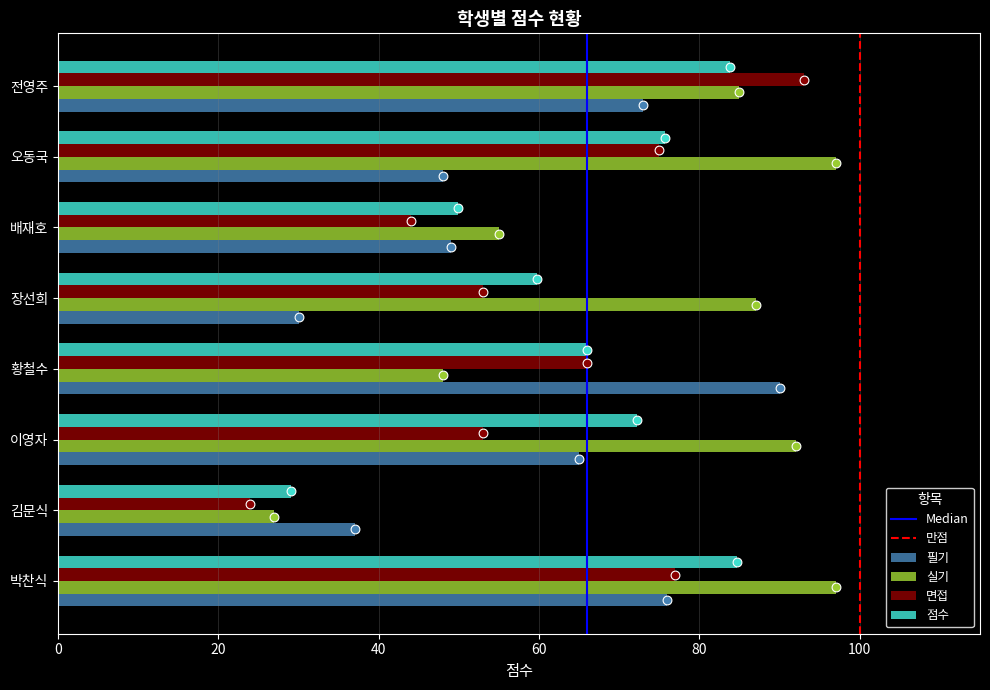

Is the value of 실기 at 박찬식 greater than the value of 면접 at 배재호?

Yes